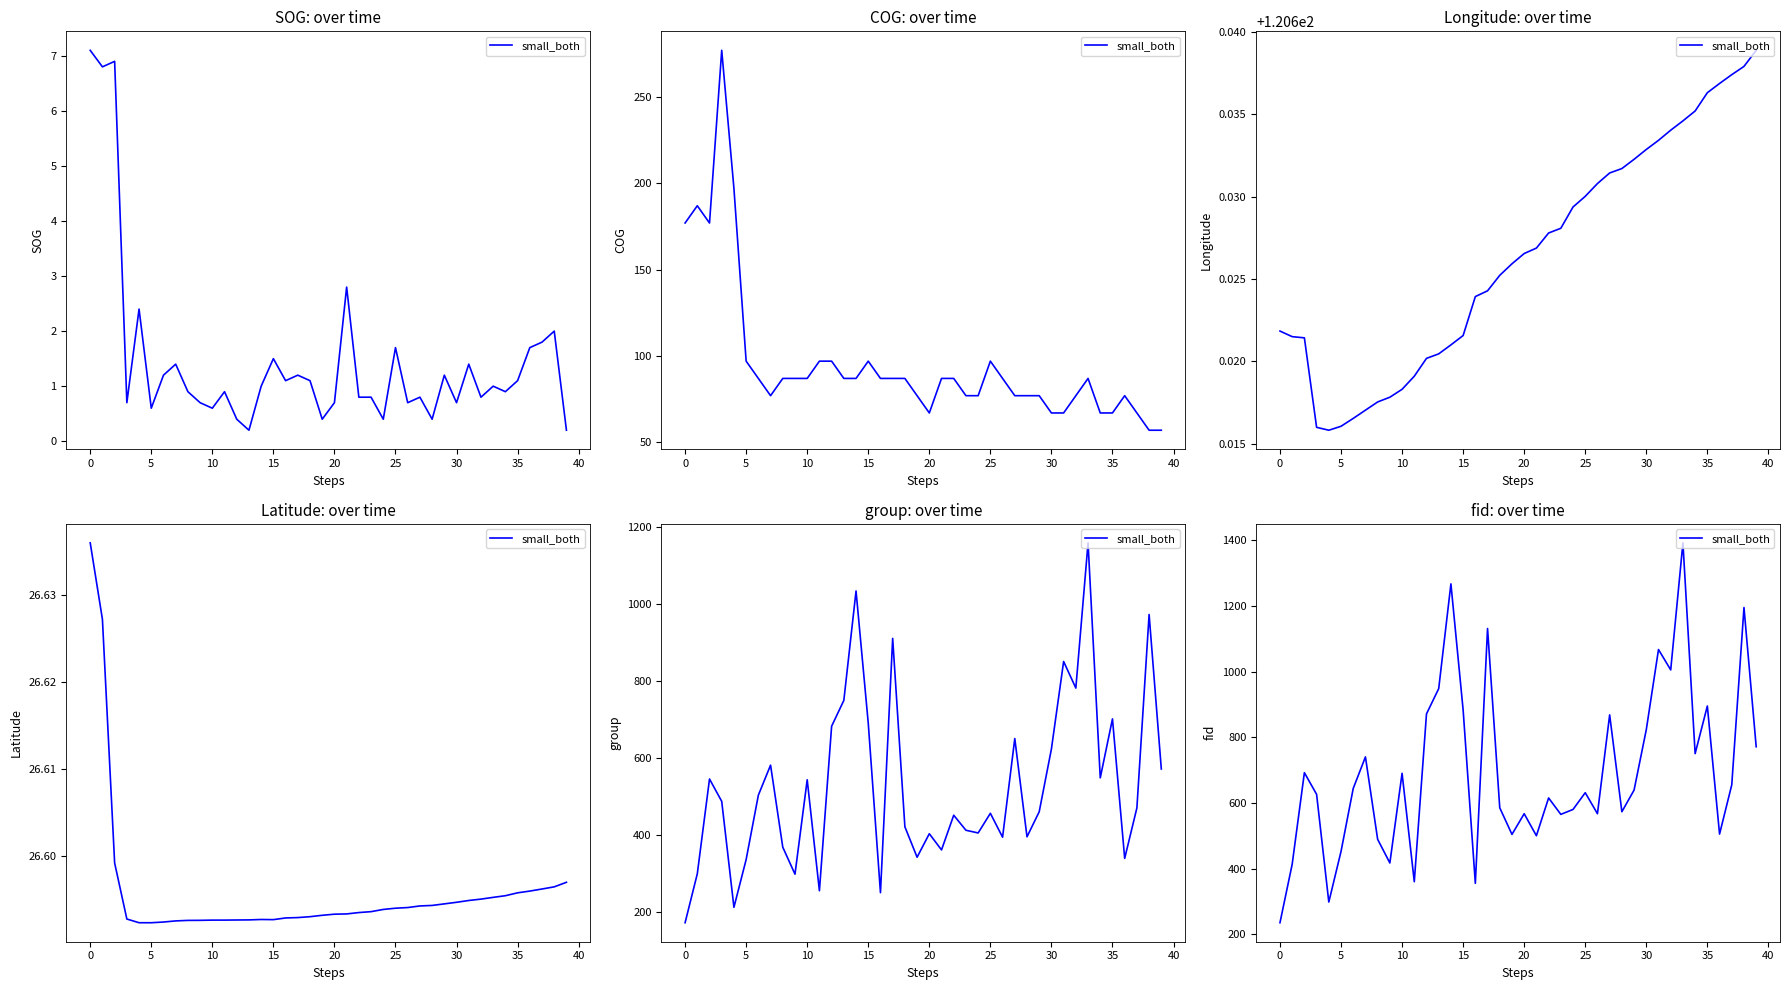

Is it true that the value at 35 is 895?

True